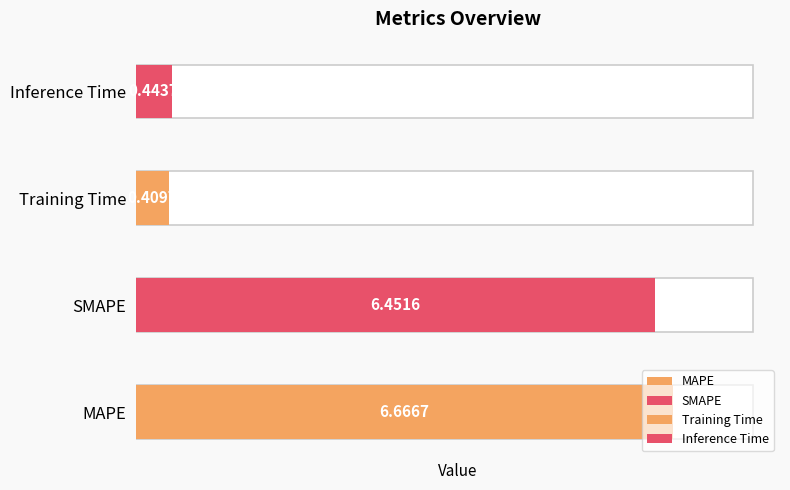

Reading left to right, transcribe all the data shown in this chart.

MAPE=6.7	SMAPE=6.5	Training Time=0.4	Inference Time=0.4